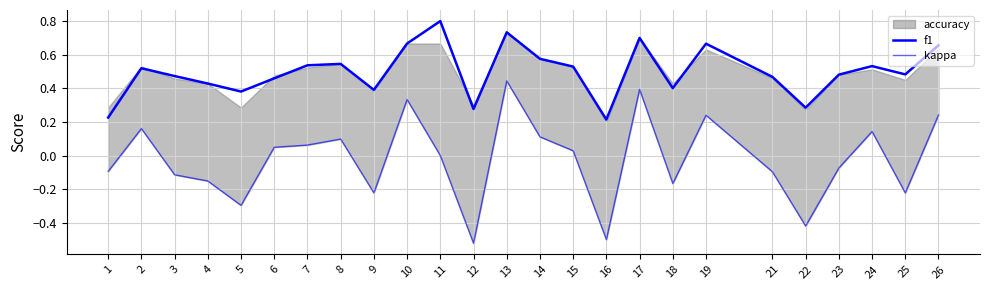

Between 12 and 18, which series saw the biggest shift?

kappa